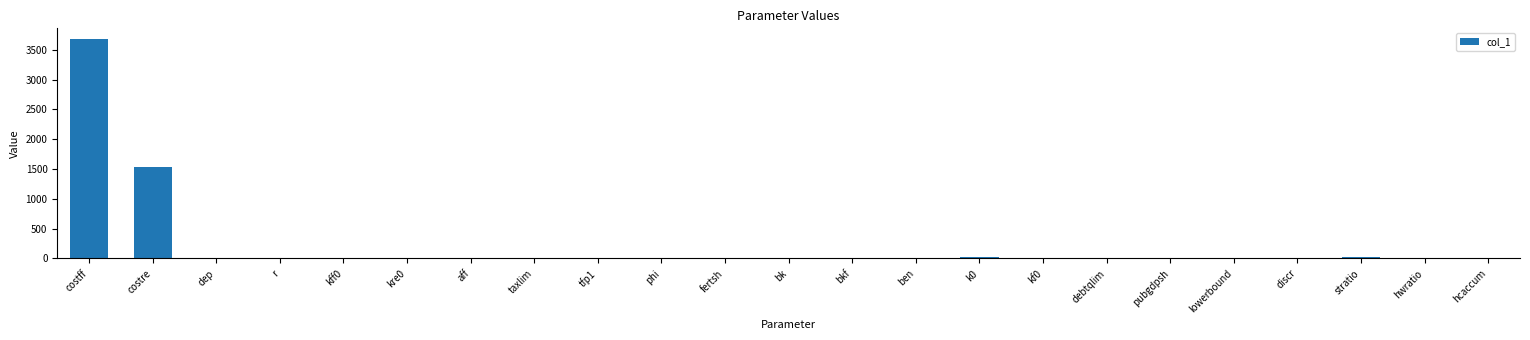

Which category has the highest value across all series?

costff